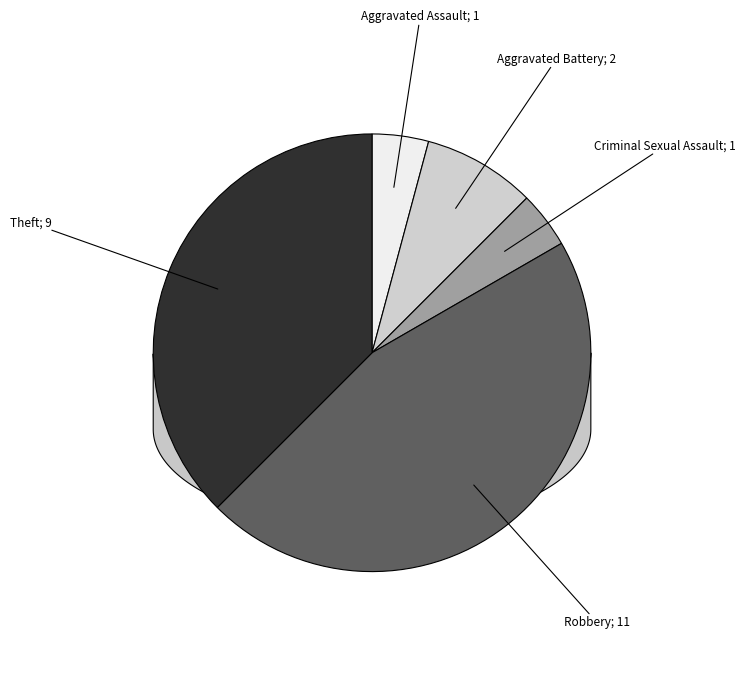

How many slices are in this pie chart?

5